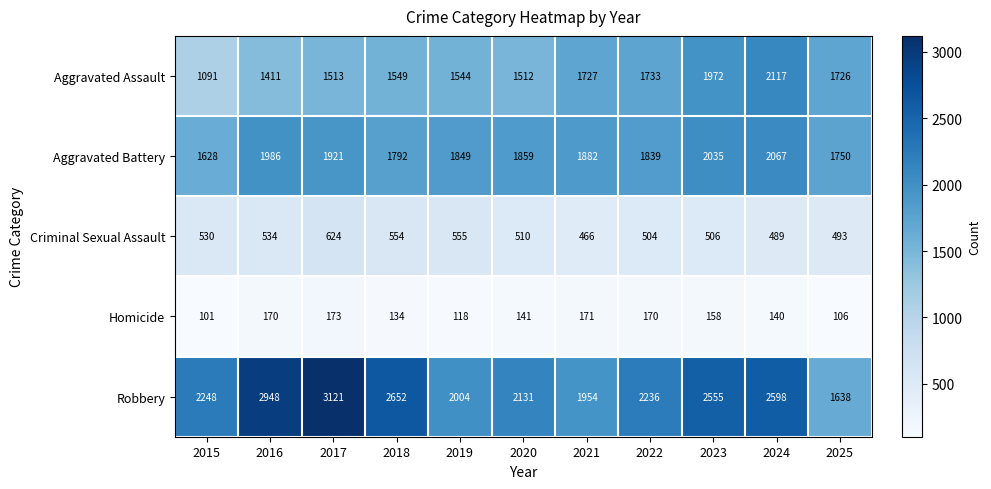

Where does the Criminal Sexual Assault series first go above 510?

2015